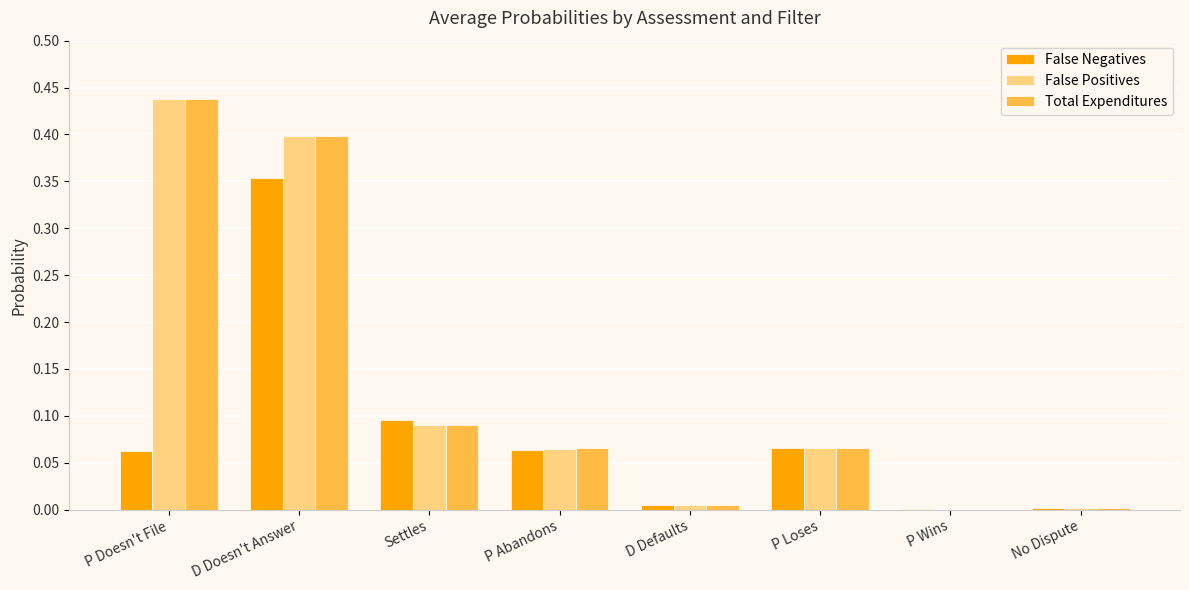

Which label corresponds to the largest value in the chart?

P Doesn't File